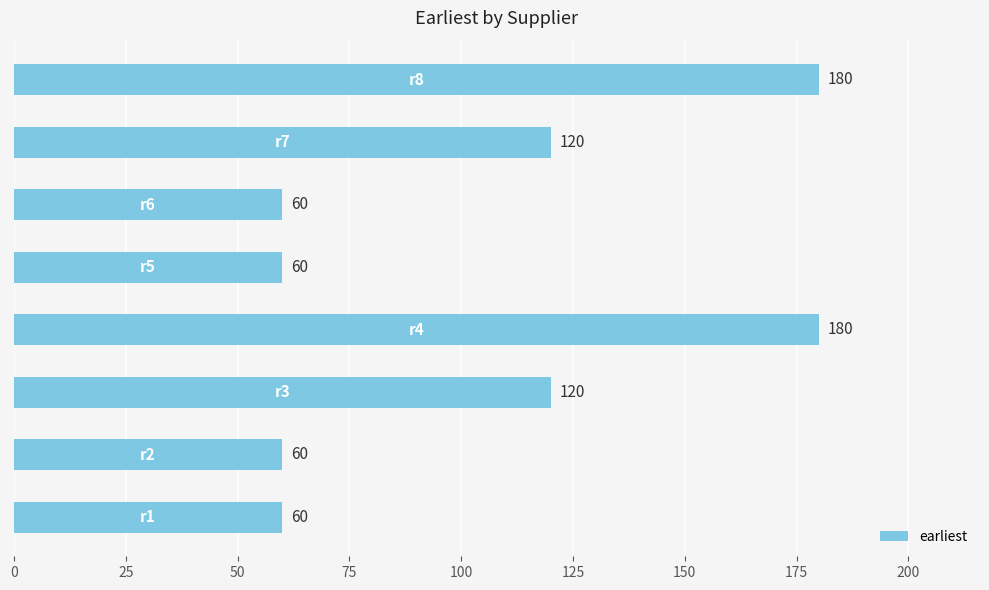

How many values are between 60 and 180?

8